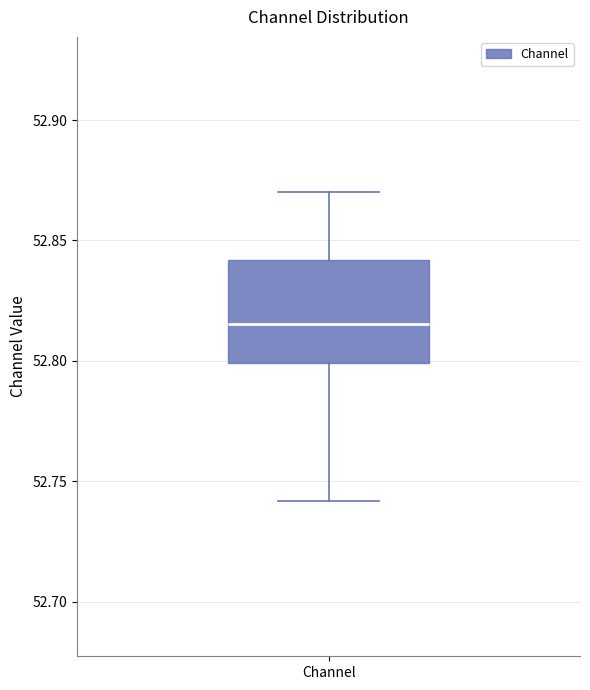

Where does the lower whisker of the box for Channel end on the y-axis? The values are not printed on the chart, so give them approximately, as read against the axis.

52.740